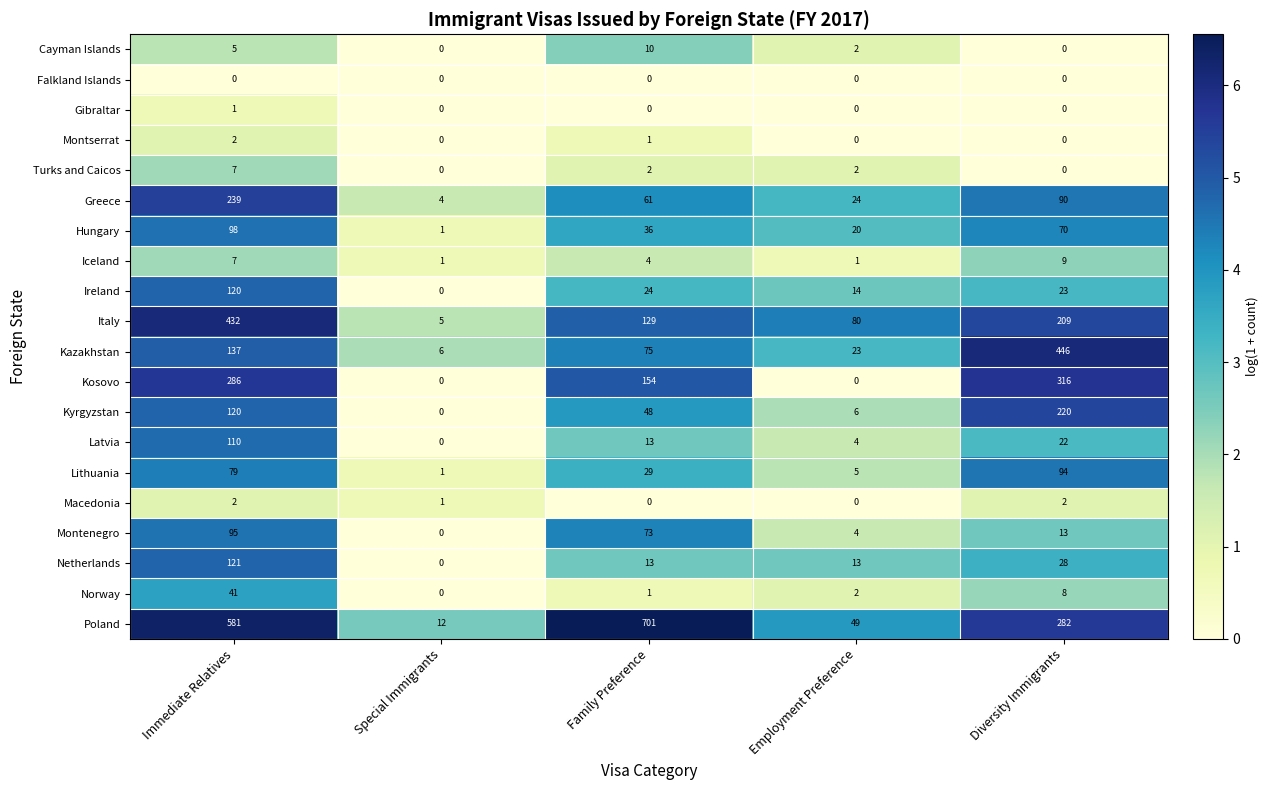

True or false: Netherlands has a value of 54 at Immediate Relatives.

False